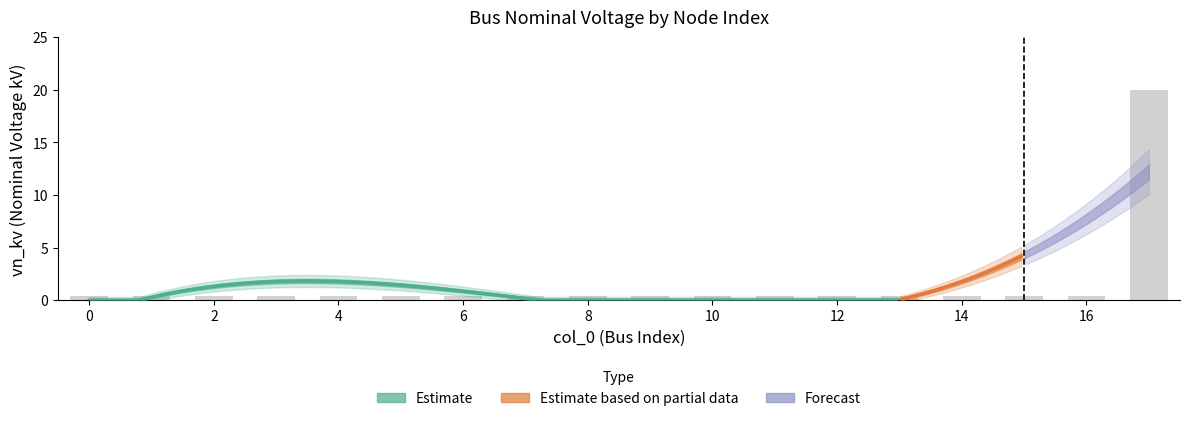

What is the value of the 13th bar from the left?

0.4